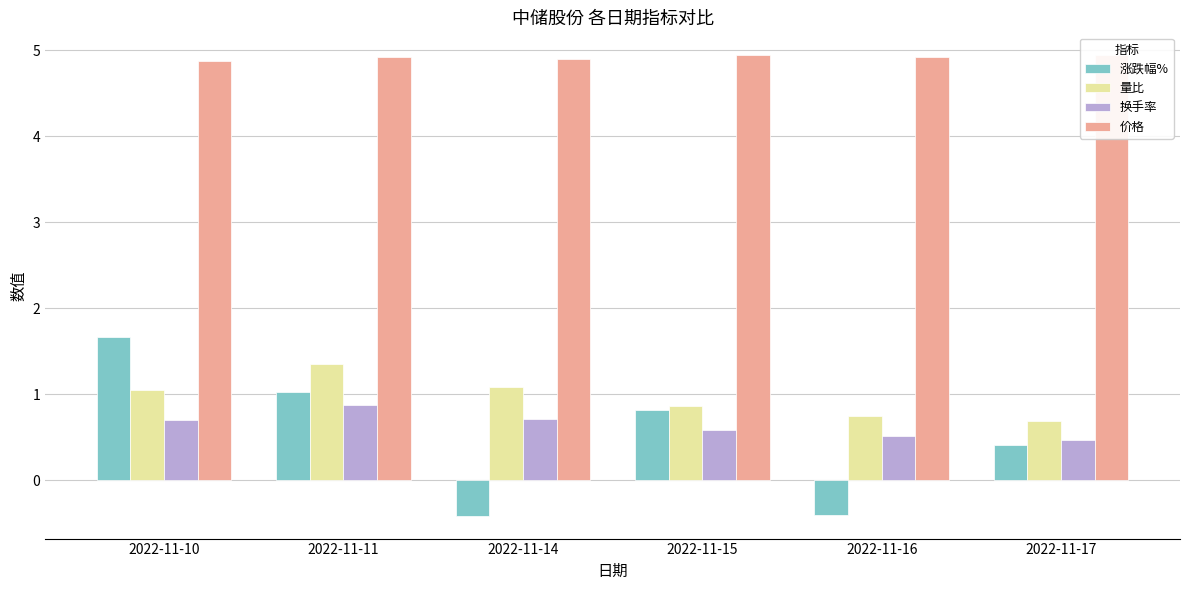

Reading right to left, extract all data points from this chart.

涨跌幅%: 2022-11-17=0.4	2022-11-16=-0.4	2022-11-15=0.8	2022-11-14=-0.4	2022-11-11=1.0	2022-11-10=1.7
量比: 2022-11-17=0.7	2022-11-16=0.8	2022-11-15=0.9	2022-11-14=1.1	2022-11-11=1.4	2022-11-10=1.1
换手率: 2022-11-17=0.5	2022-11-16=0.5	2022-11-15=0.6	2022-11-14=0.7	2022-11-11=0.9	2022-11-10=0.7
价格: 2022-11-17=4.9	2022-11-16=4.9	2022-11-15=4.9	2022-11-14=4.9	2022-11-11=4.9	2022-11-10=4.9